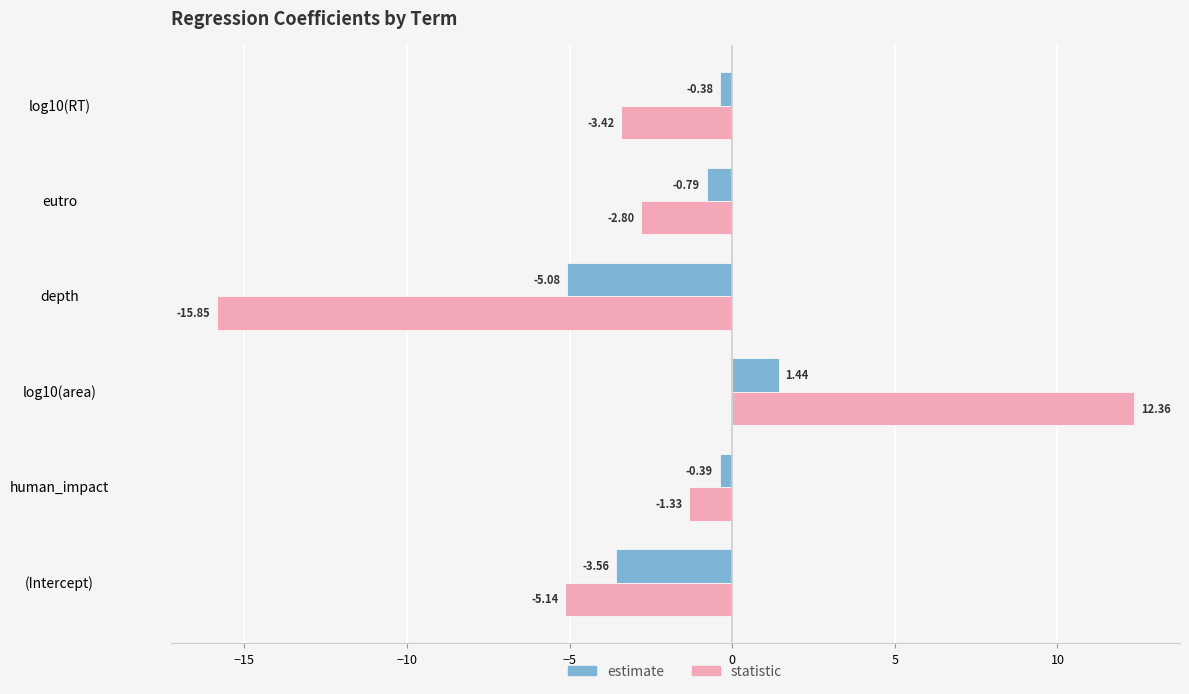

Which series has the widest spread of values?

statistic